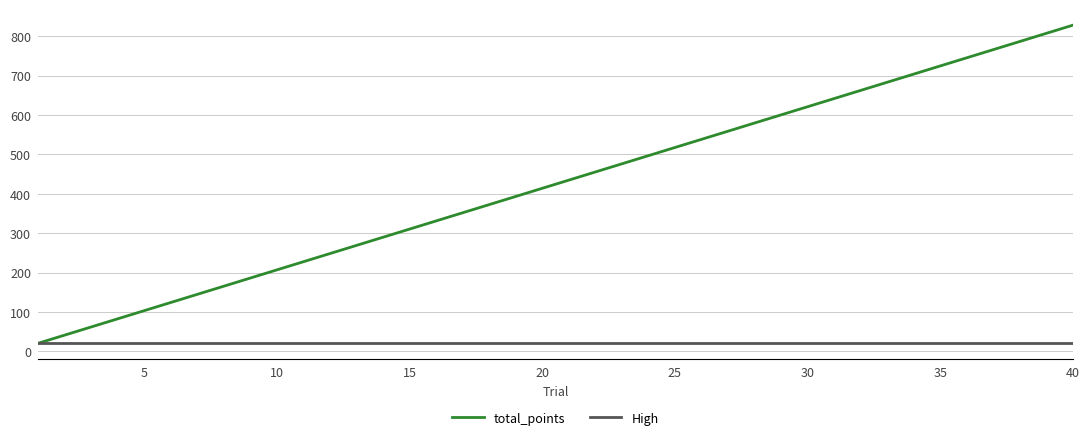

List the series in order of their overall mean, highest first.

total_points, High